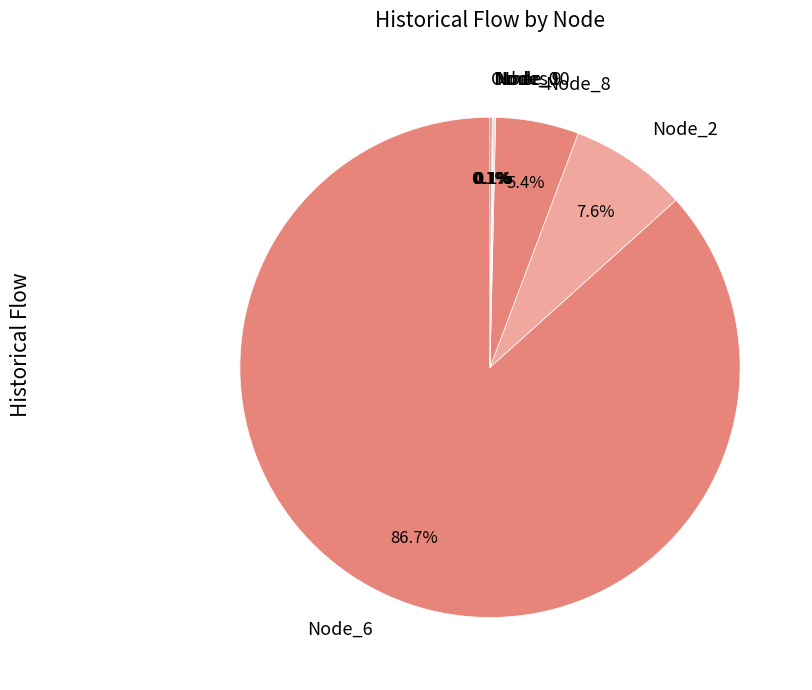

To the nearest percent, what is the average slice percentage?

14%